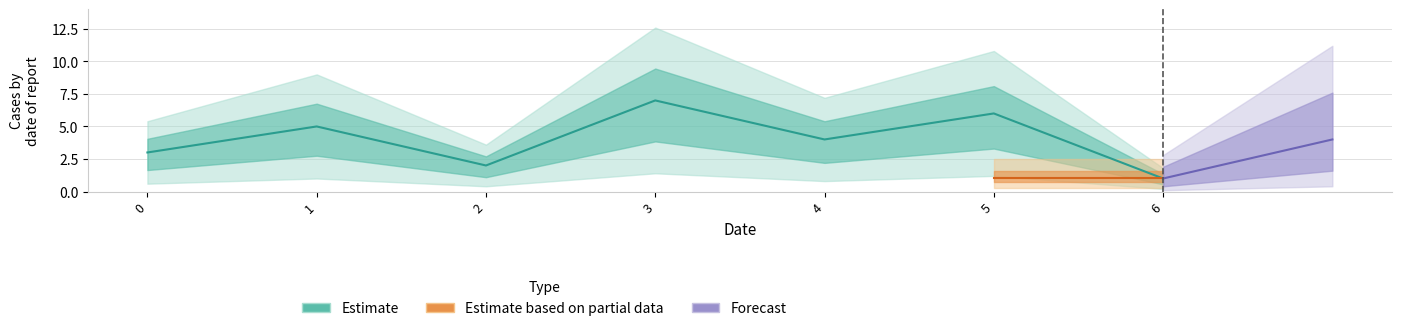

At which category does the data reach its first local valley?

2